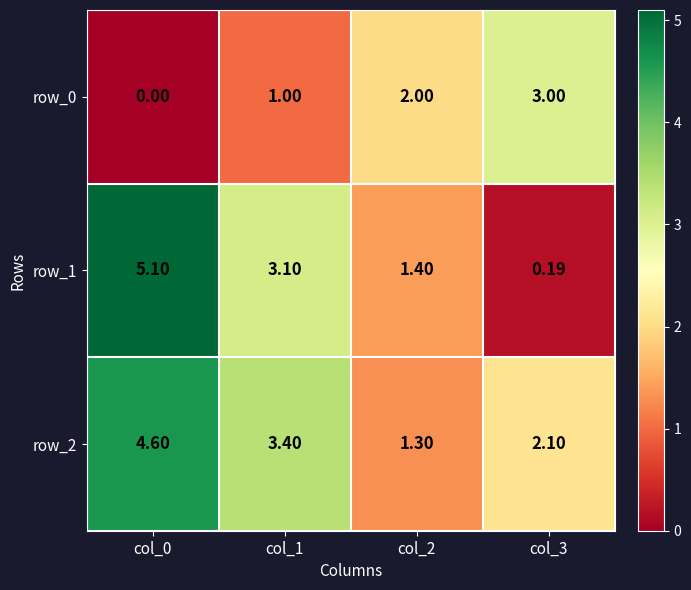

List the series in order of their overall mean, highest first.

row_2, row_1, row_0